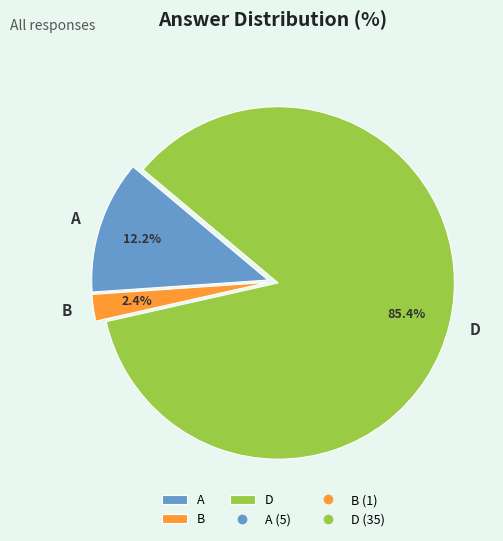

Which category has the smallest portion of the pie?

B